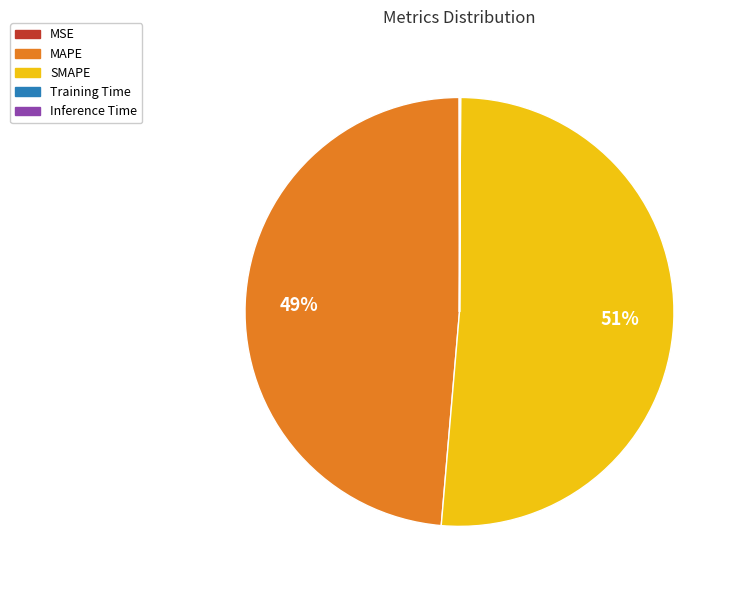

What is the majority slice?

SMAPE